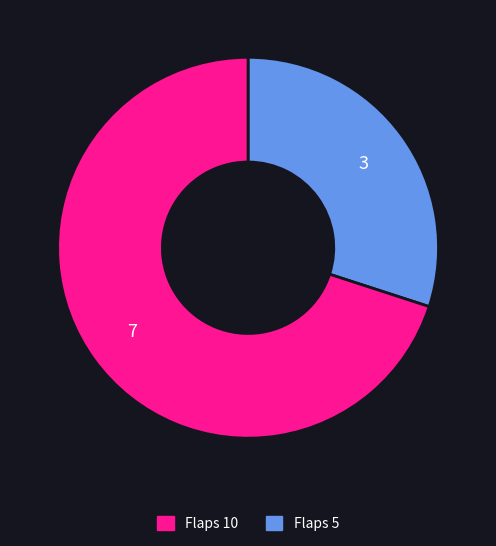

Does any single category account for the majority?

Yes